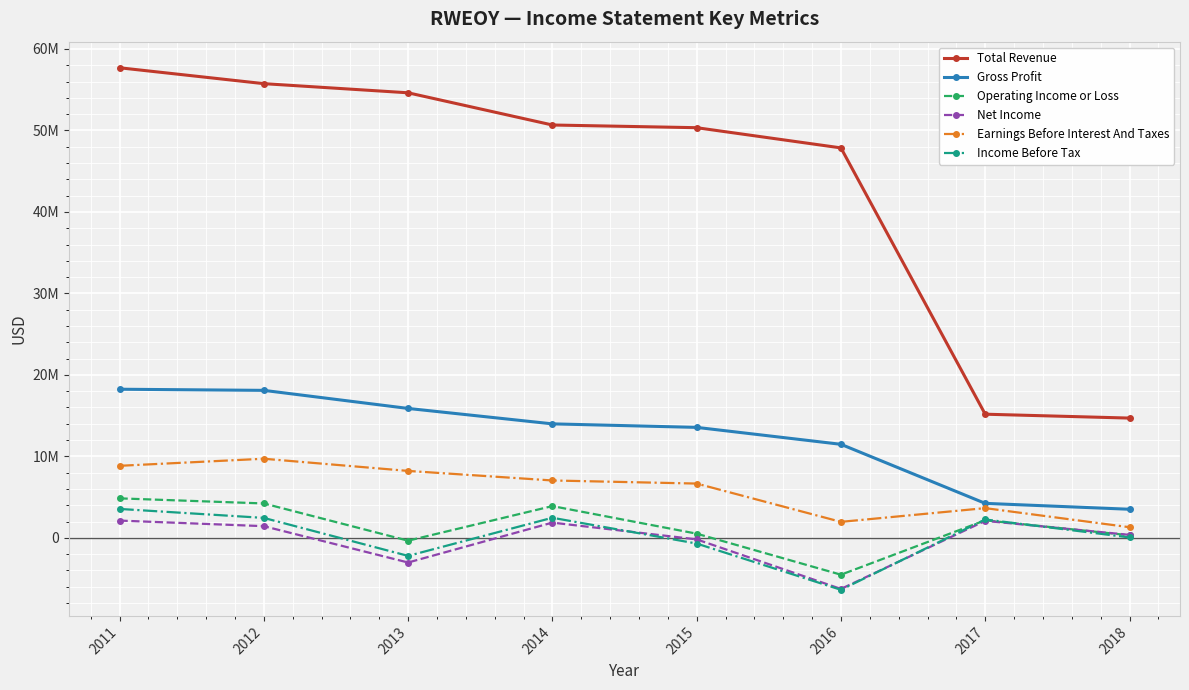

True or false: Total Revenue and Income Before Tax intersect in this chart.

False